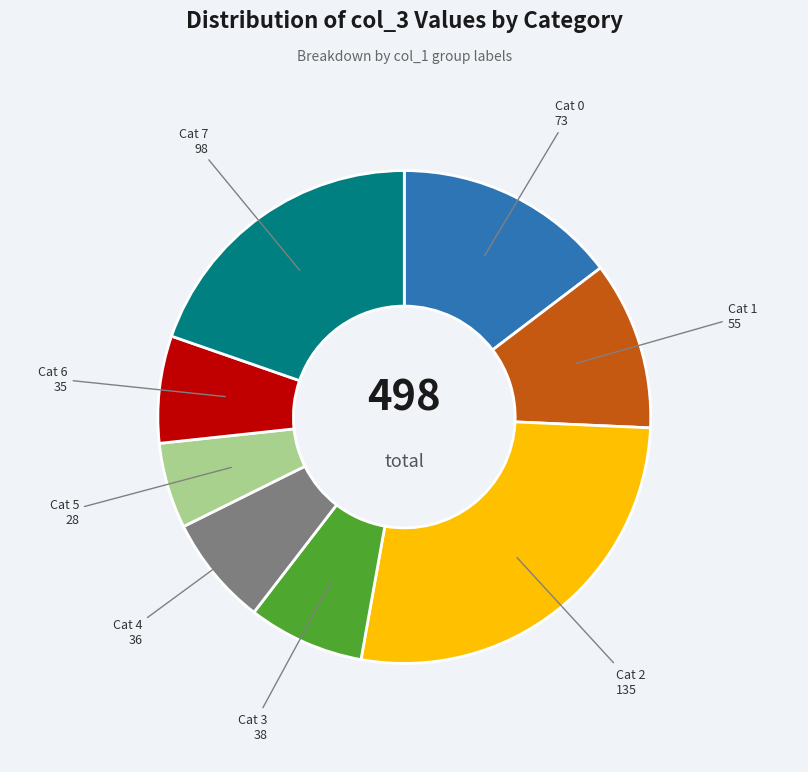

Is there a majority slice in this chart?

No